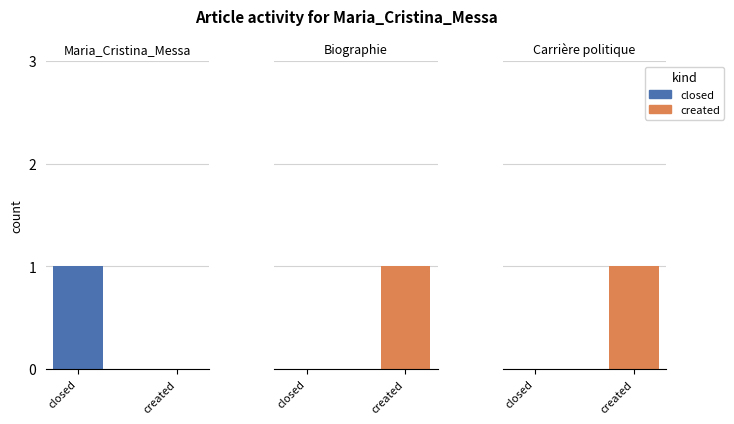

The created series shows 1 at 1. True or false?

True